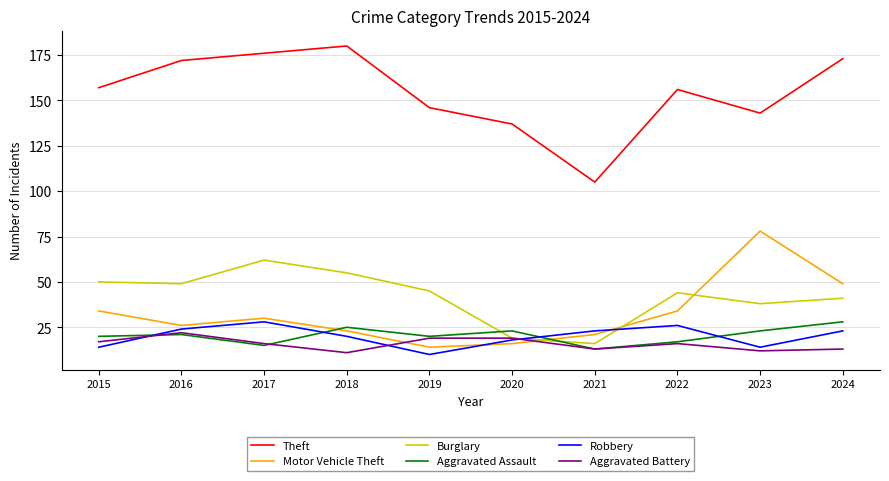

How many categories are shown in the chart?

10